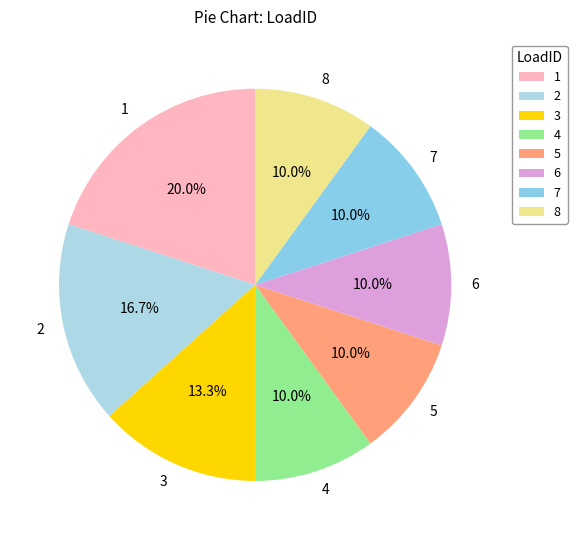

What percentage do 4 and 2 together represent?

26.7%